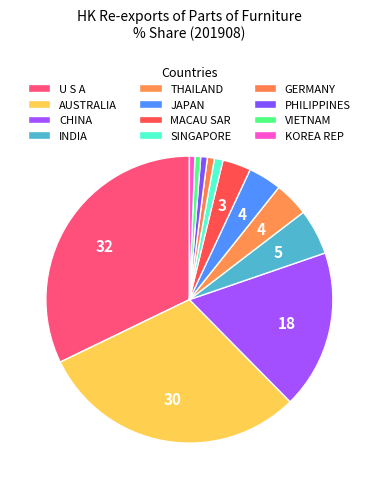

True or false: JAPAN accounts for 4% of the total.

True